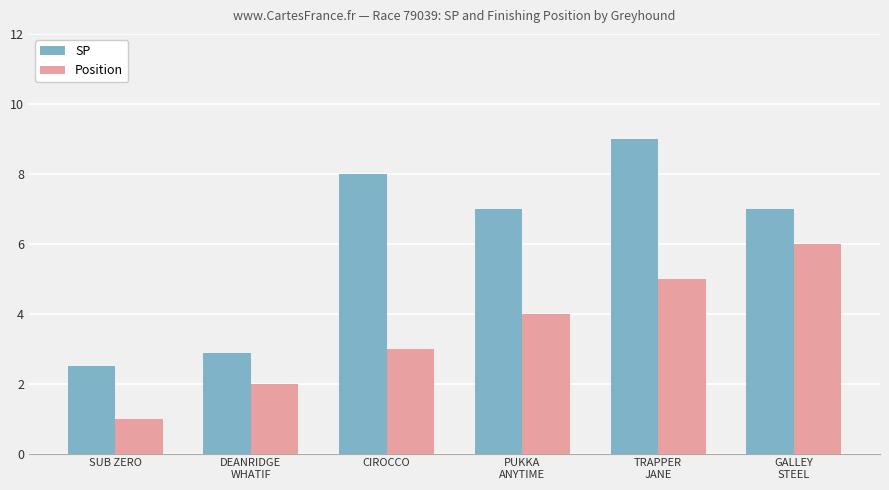

Rank the series at CIROCCO from lowest to highest value.

Position, SP